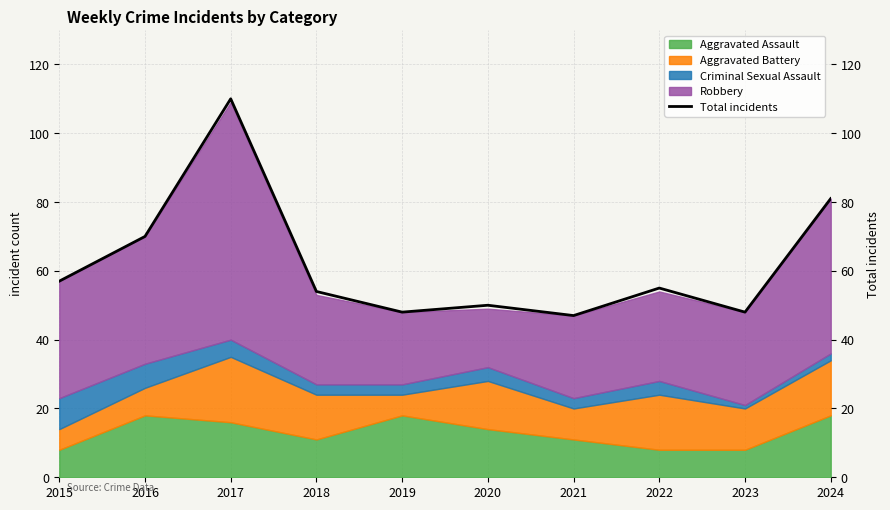

How many data points are less than 55?

5